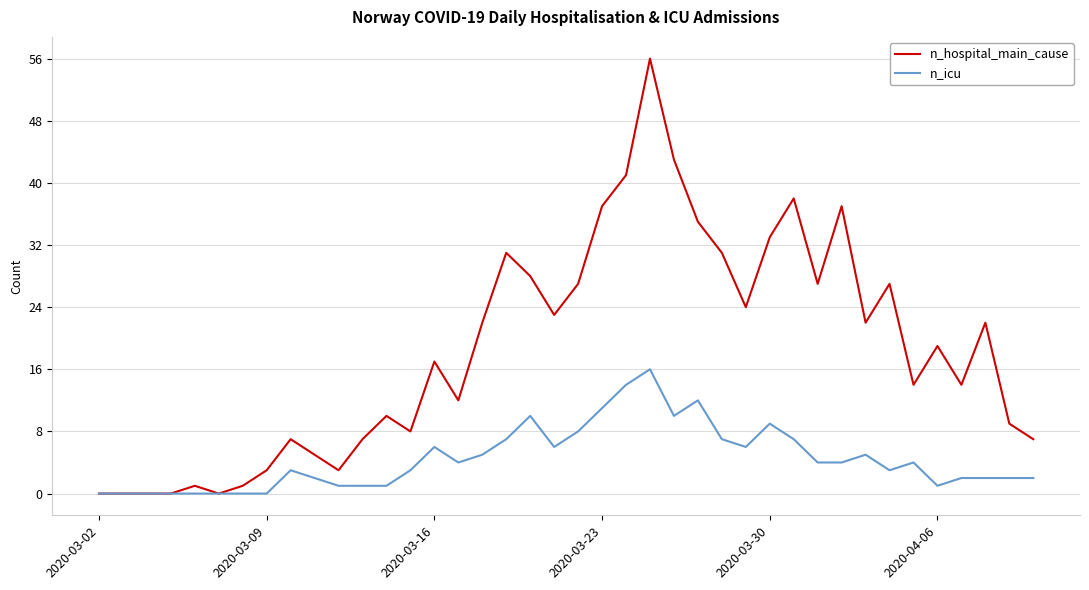

Which series has the widest spread of values?

n_hospital_main_cause